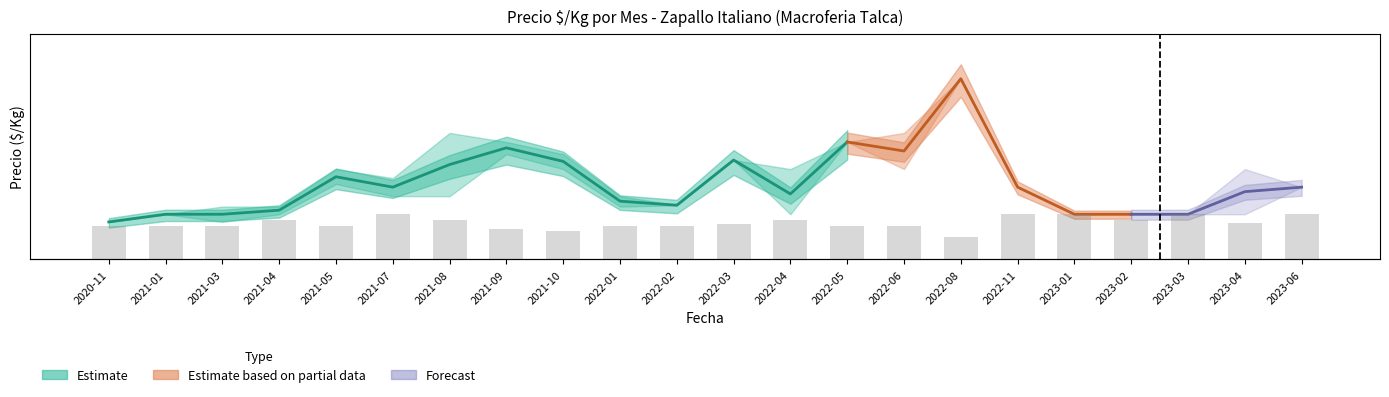

What position from the left is 2021-07?

6